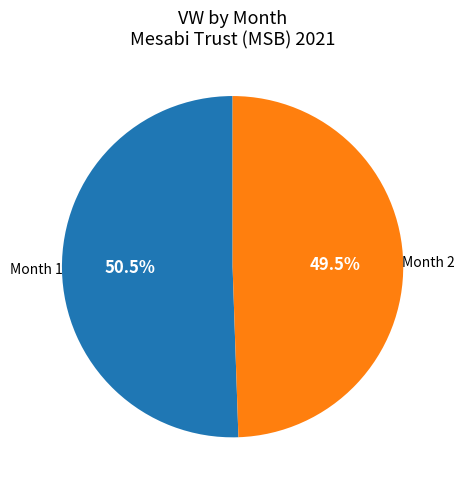

Rank the categories by value from lowest to highest.

Month 2, Month 1